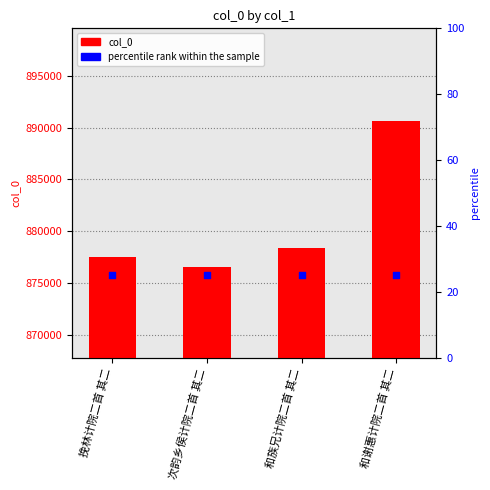

Which series reaches the maximum Y coordinate?

col_0